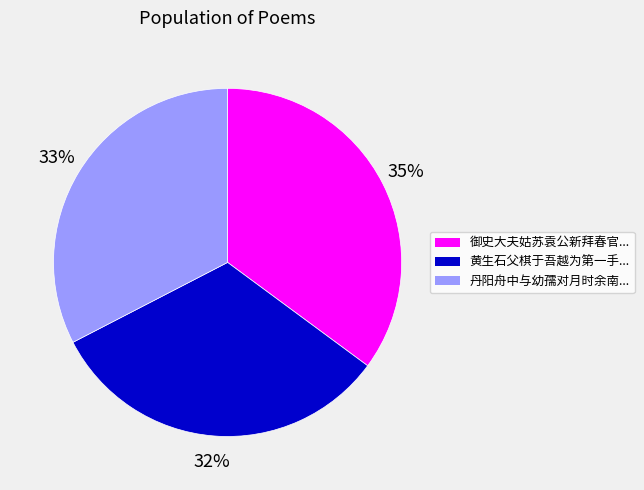

To the nearest percent, what percentage of the pie is 丹阳舟中与幼孺对月时余南...?

33%